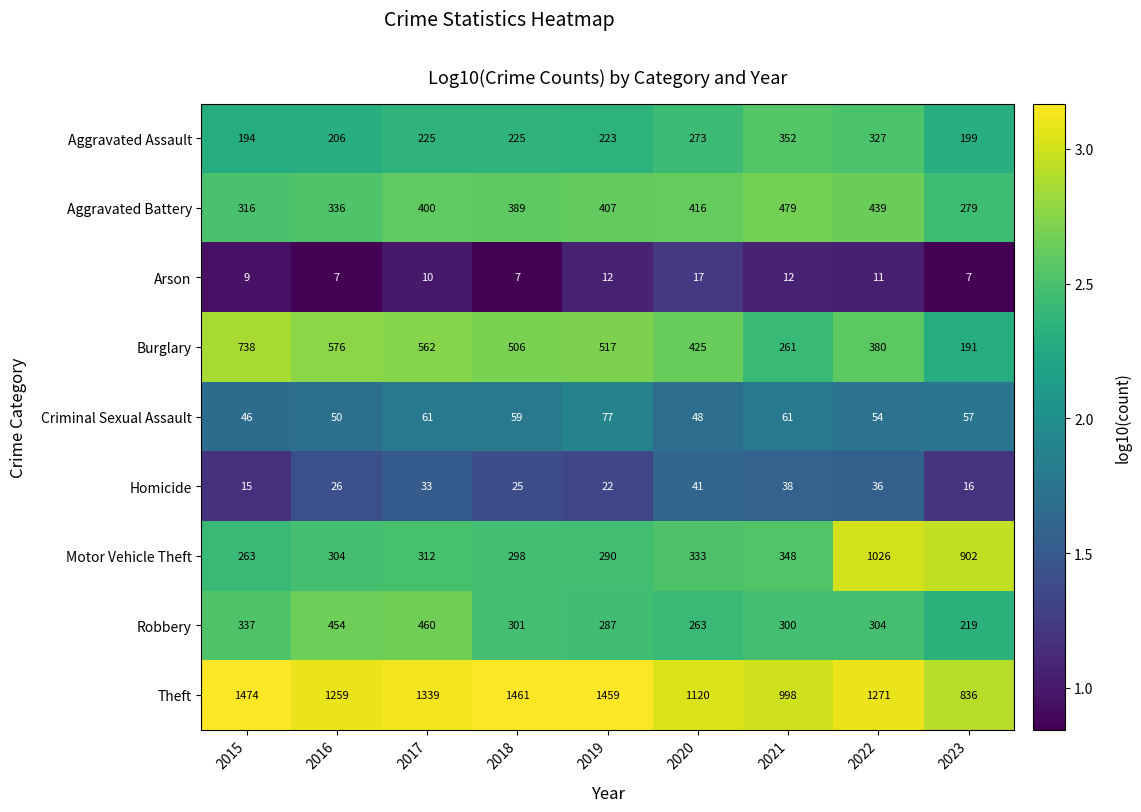

What is the difference between the maximum and minimum values in the Aggravated Assault series?

158